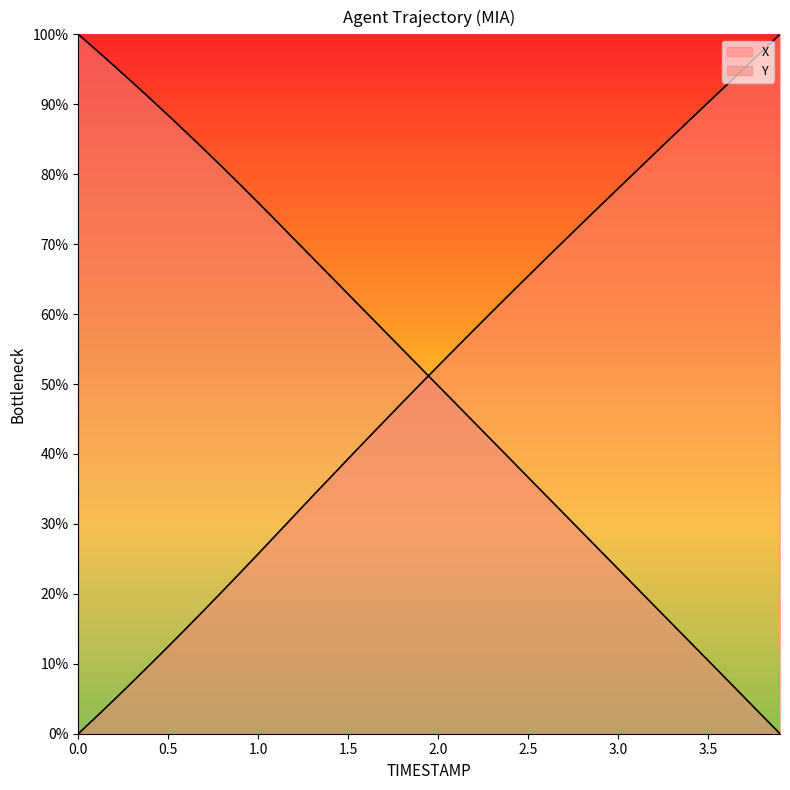

What is the value of the X point at the 6th from the left?

12.5